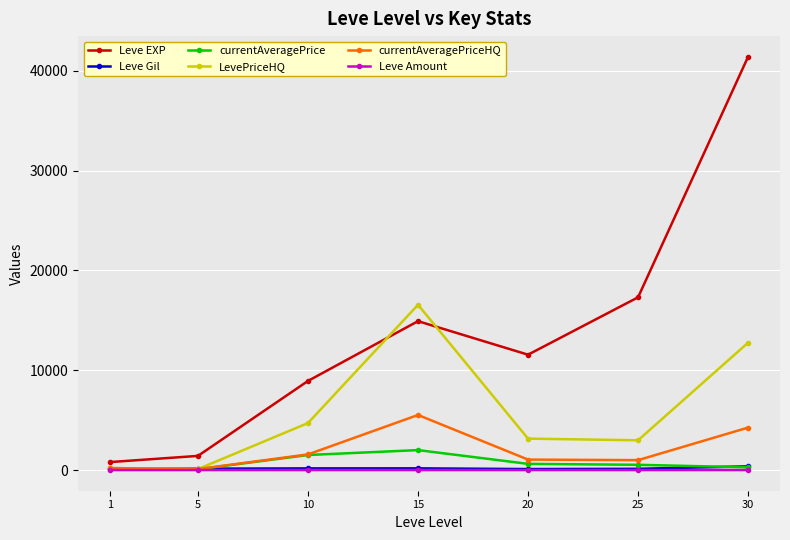

True or false: currentAveragePriceHQ has more than 1 interior local peaks.

False